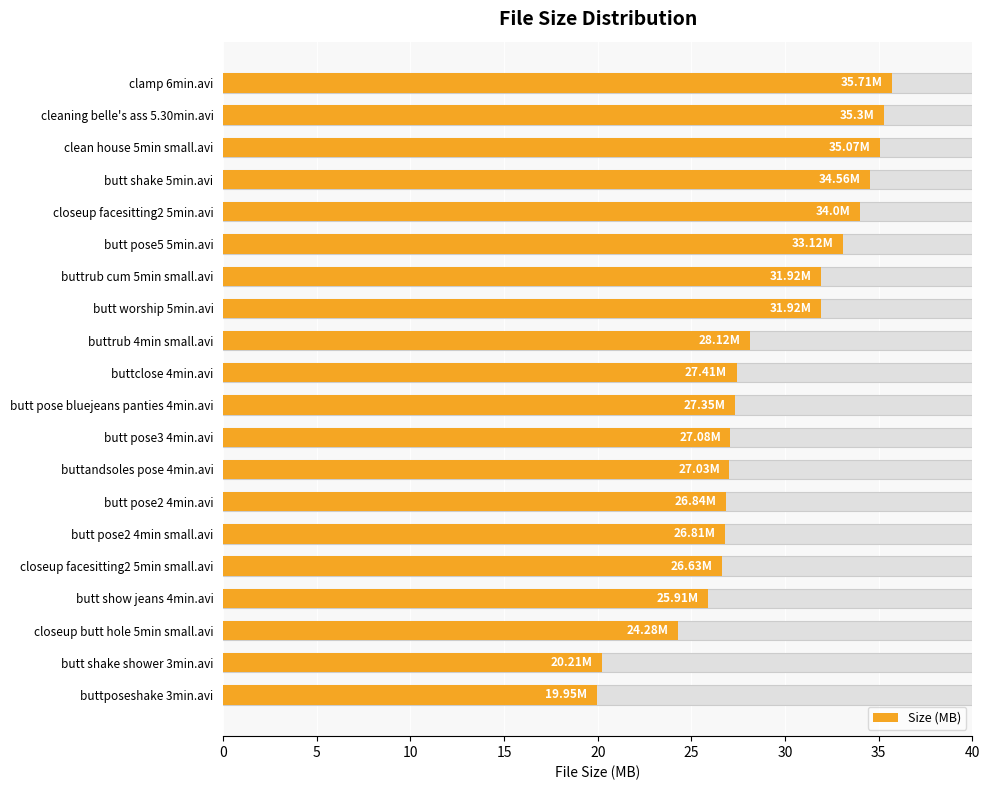

What is the value of the 7th bar from the left?

31.9